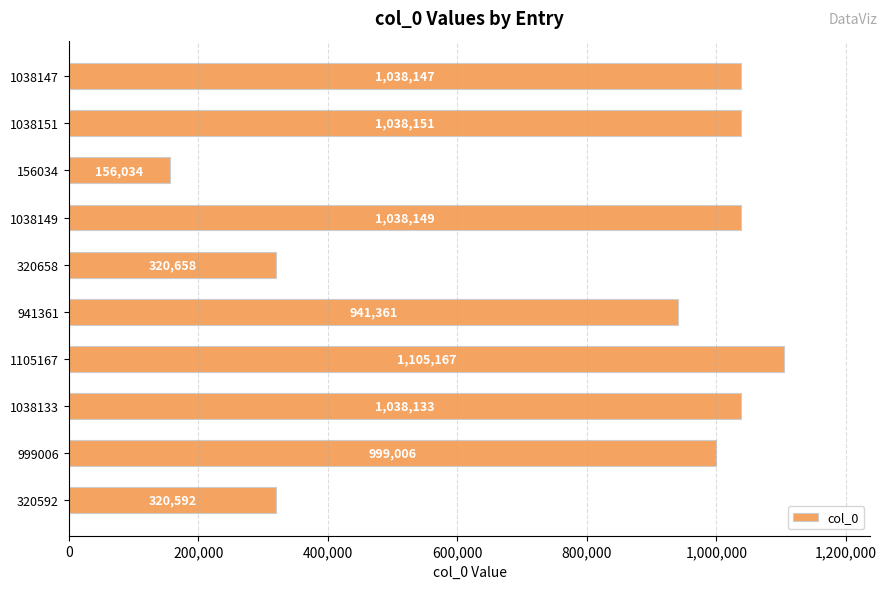

Which label corresponds to the largest value in the chart?

1105167